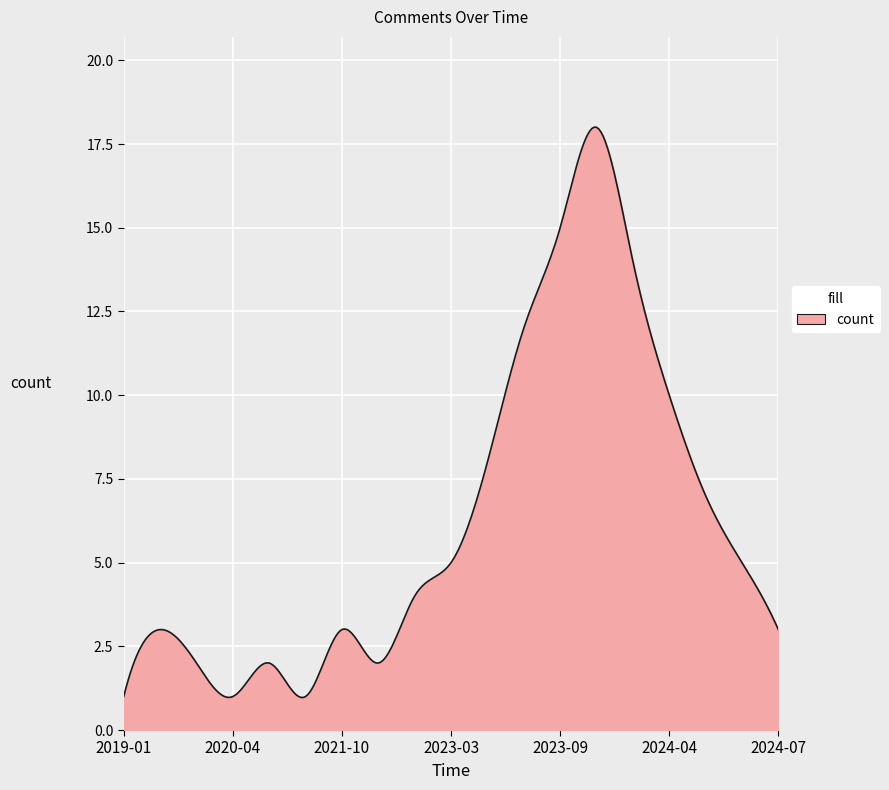

What is the difference between the maximum and minimum values?

17.0